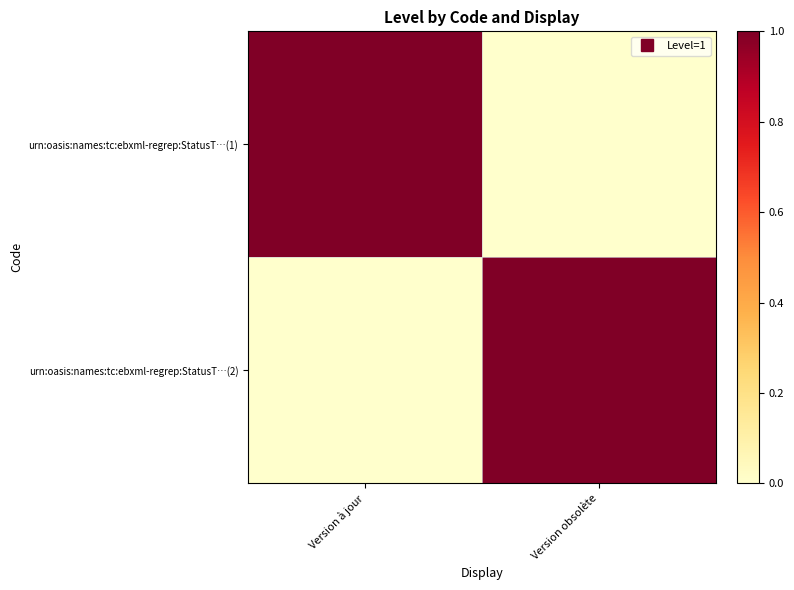

Reading left to right, list all the values displayed in this chart.

urn:oasis:names:tc:ebxml-regrep:StatusT…(1): Version à jour=1	Version obsolète=0
urn:oasis:names:tc:ebxml-regrep:StatusT…(2): Version à jour=0	Version obsolète=1